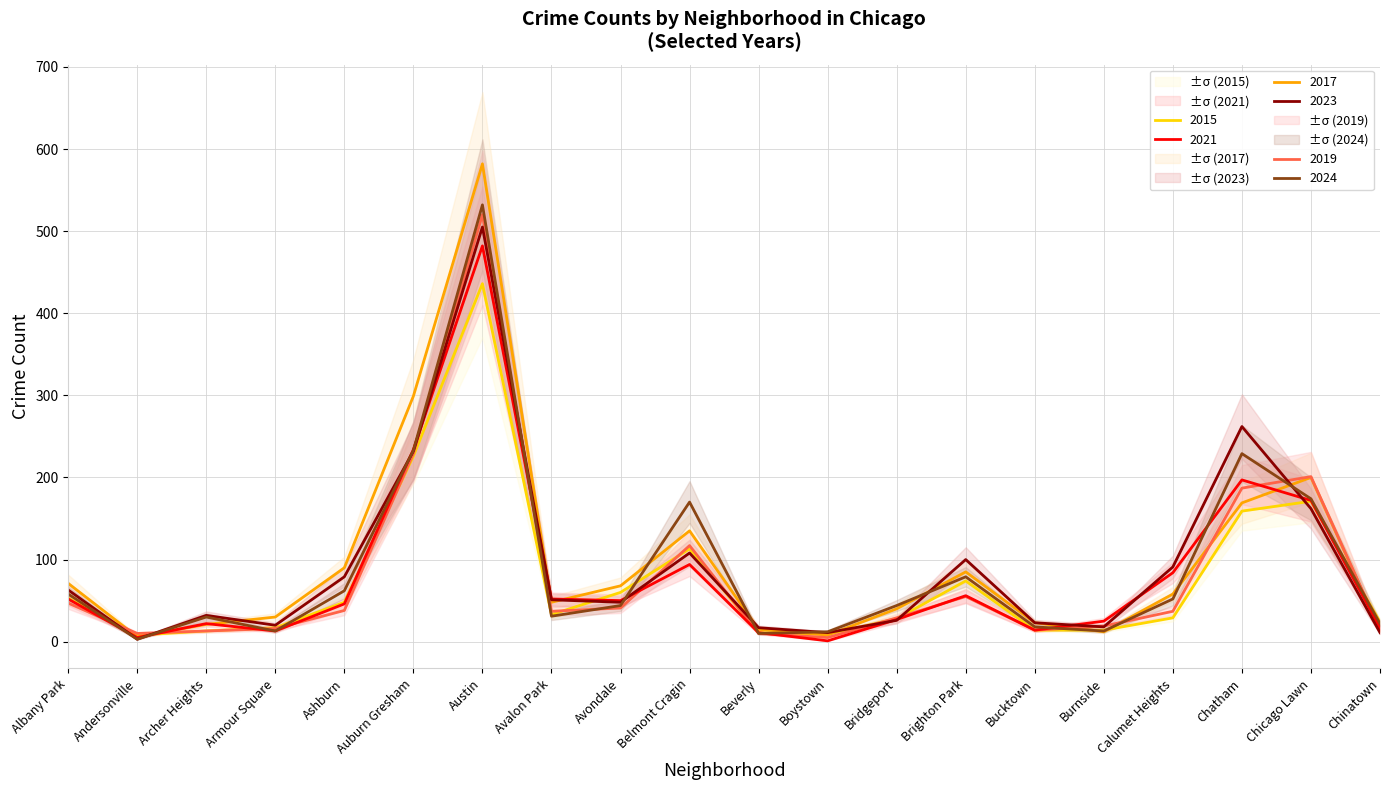

What is the value of the 2017 point at the 11th from the left?

15